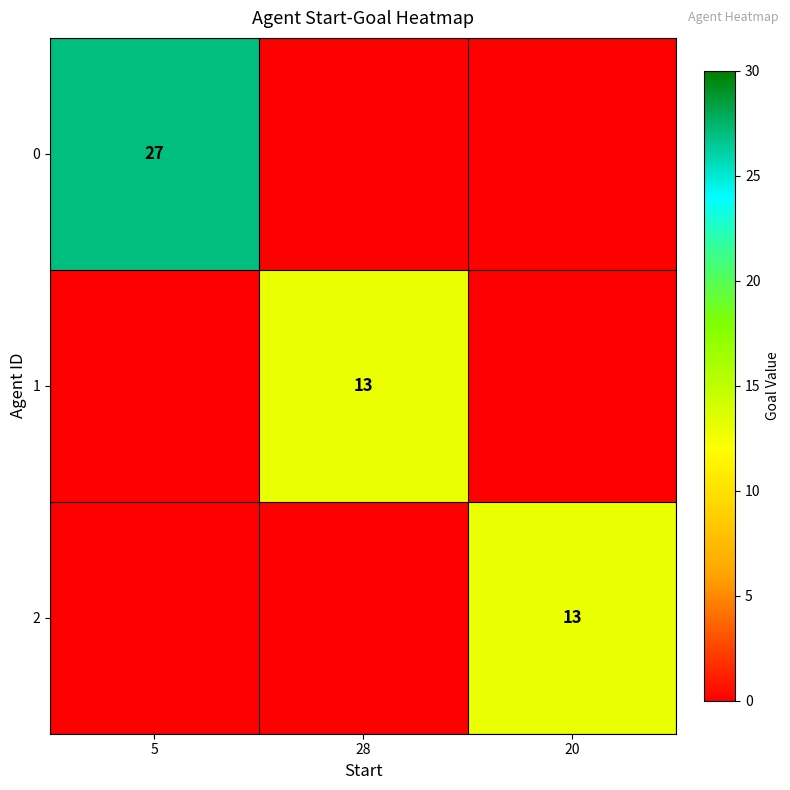

The value of 2 at 20 is 6. True or false?

False